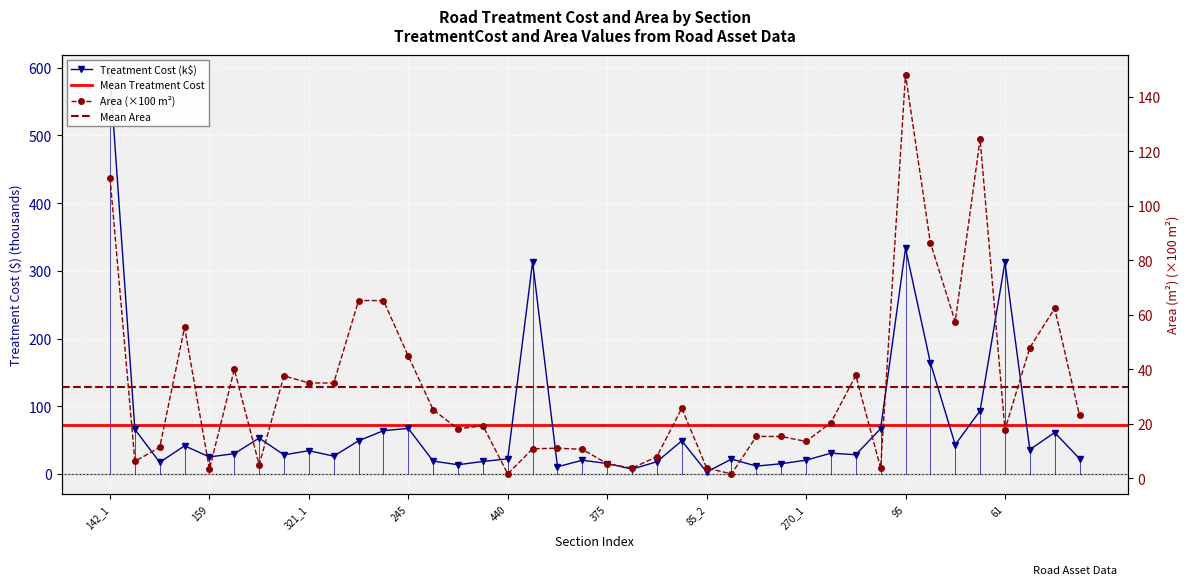

Is it true that area equals 27.0 at 308_1?

False